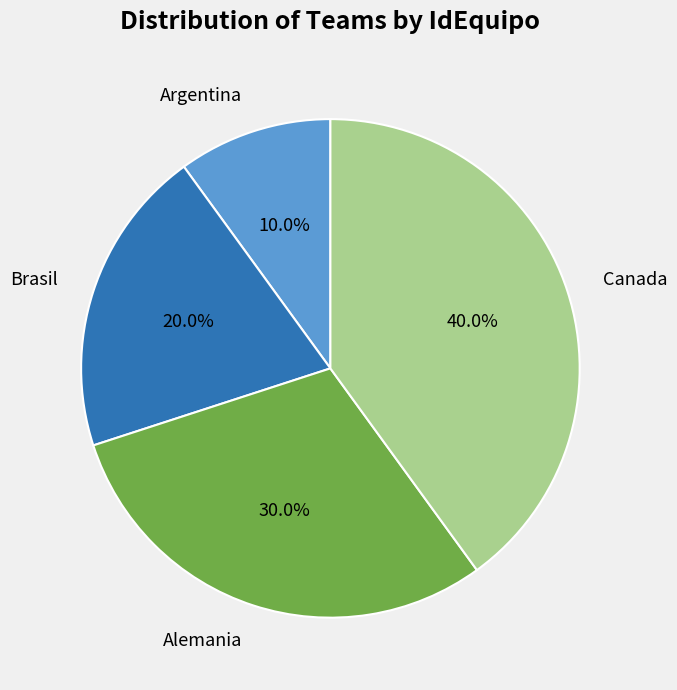

How many segments does this pie chart have?

4